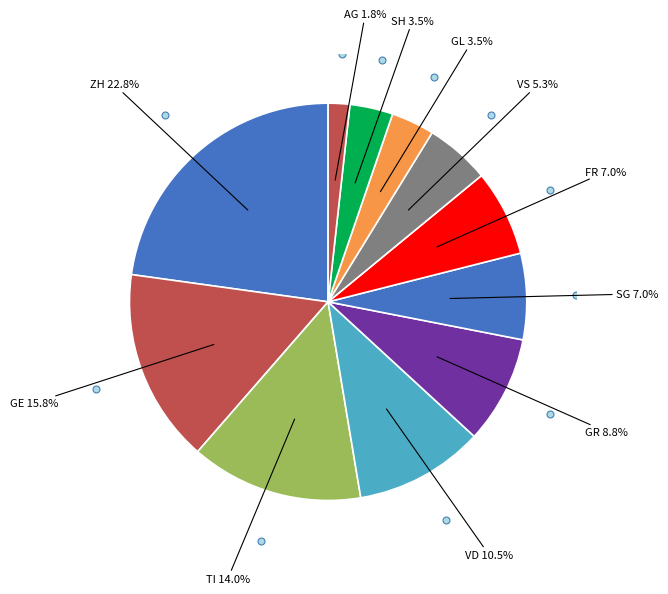

Is there any slice that represents more than half of the pie?

No